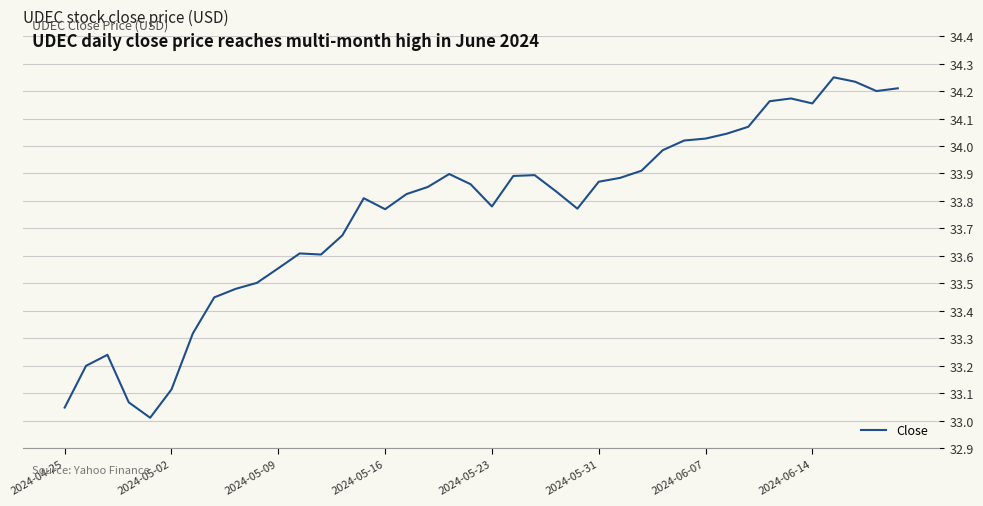

True or false: the data has more than 2 interior local peaks.

True